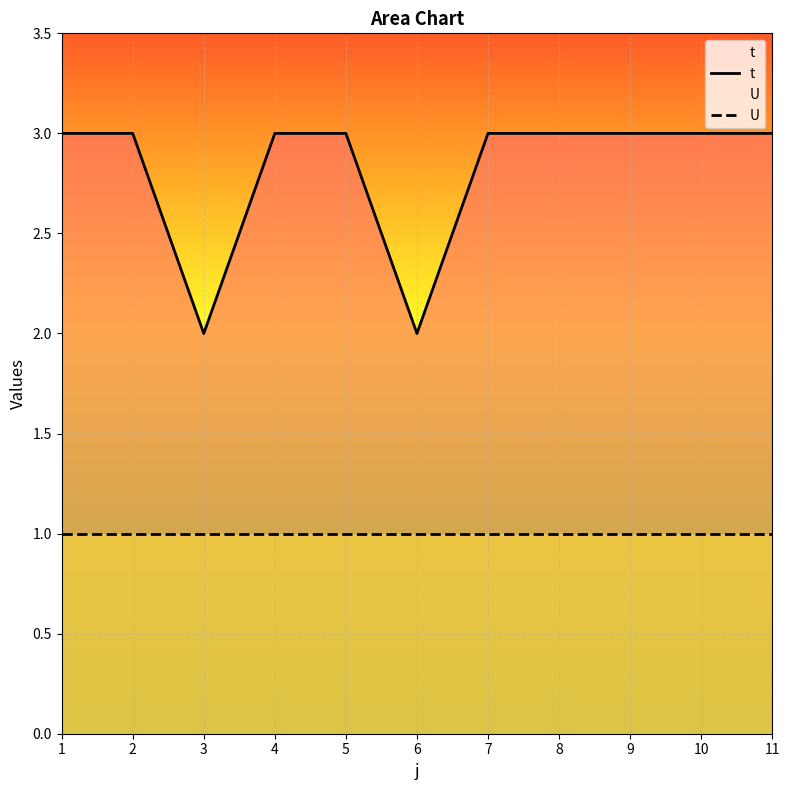

Rank the series at 11 from highest to lowest value.

t, U